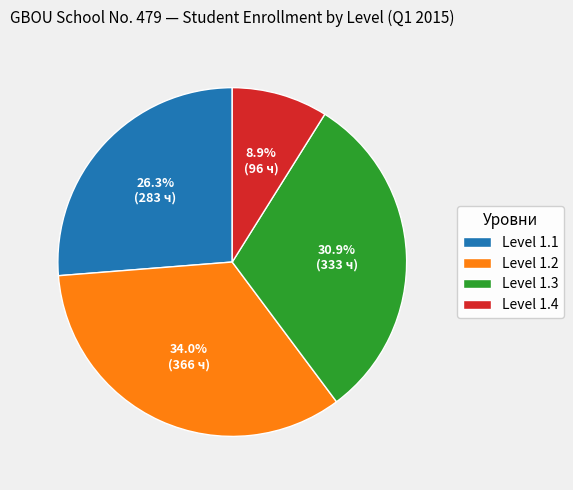

To the nearest percent, what is the difference between the largest and smallest slice percentages?

25%